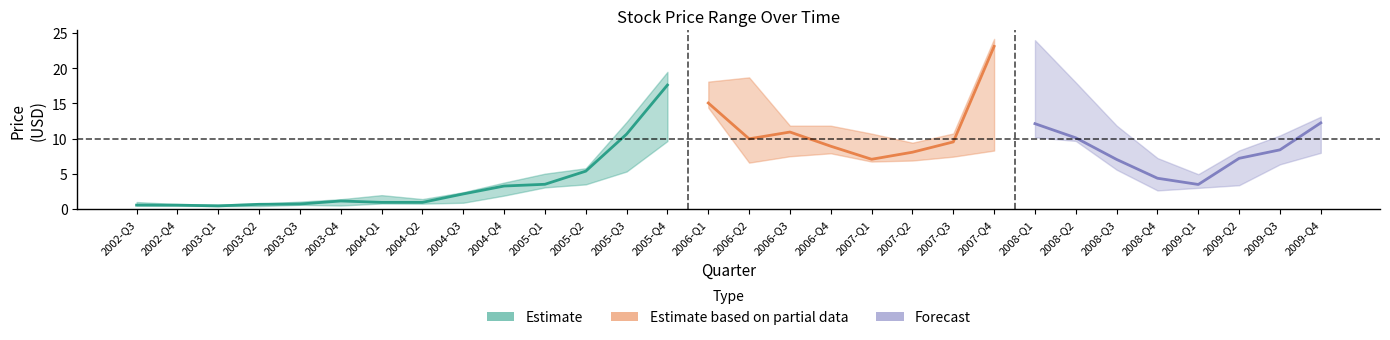

Reading left to right, list all the values displayed in this chart.

close: 0.6	0.6	0.5	0.7	0.7	1.2	1.0	1.0	2.2	3.3	3.5	5.4	10.7	17.6	15.1	10.0	10.9	8.9	7.1	8.1	9.5	23.1	12.1	10.1	7.1	4.4	3.5	7.2	8.4	12.3
high: 1.0	0.7	0.7	0.8	1.1	1.4	2.0	1.4	2.4	3.8	5.0	5.8	12.4	19.5	18.1	18.7	11.8	11.8	10.7	9.4	10.7	24.2	24.0	18.0	11.9	7.3	5.0	8.3	10.5	13.1
low: 0.5	0.5	0.4	0.4	0.6	0.5	0.8	0.8	0.9	1.9	3.1	3.5	5.3	9.7	14.4	6.6	7.5	7.9	6.8	6.9	7.4	8.3	10.2	9.7	5.6	2.7	3.0	3.4	6.4	8.0